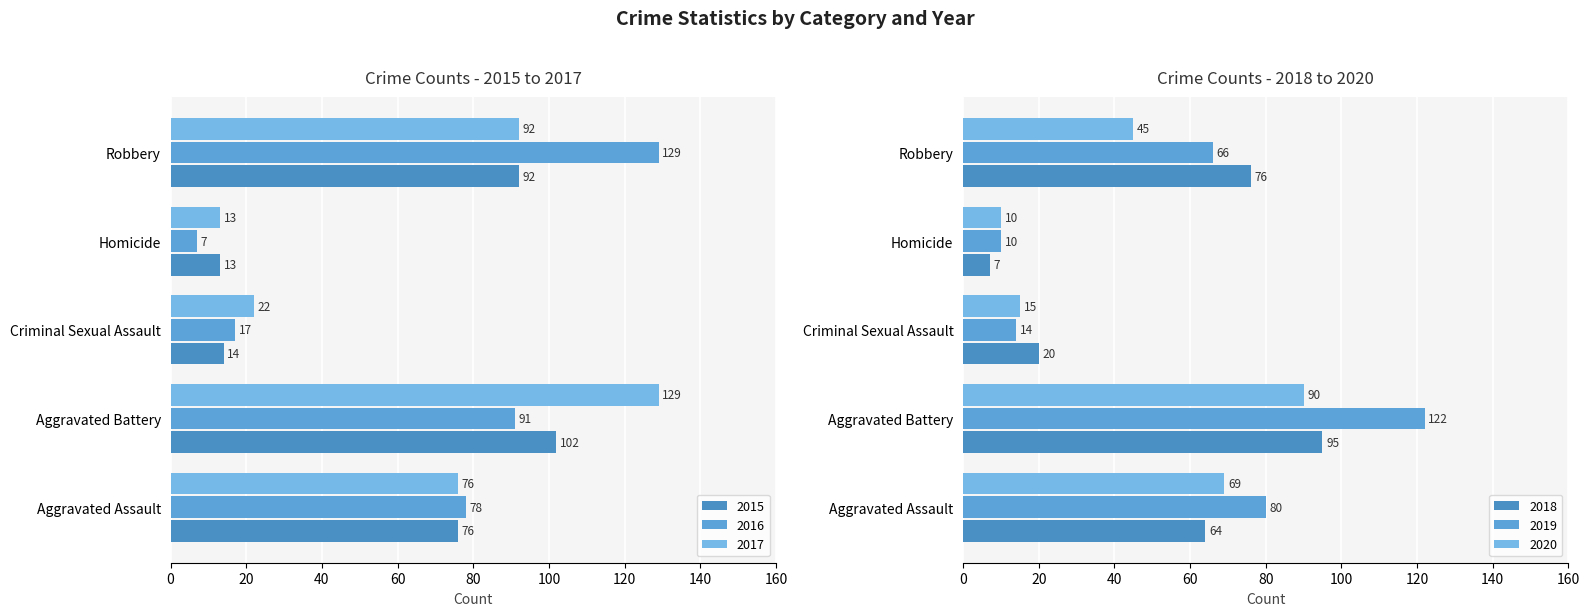

How many bars are there in total?

30